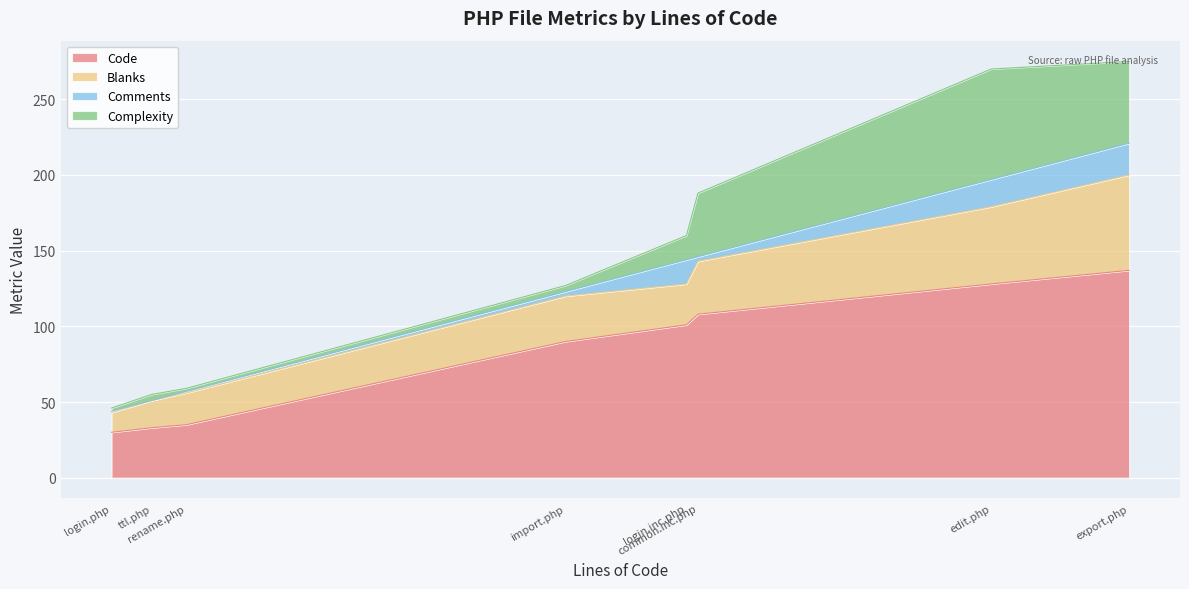

Does the chart display data point markers on the line(s)?

No